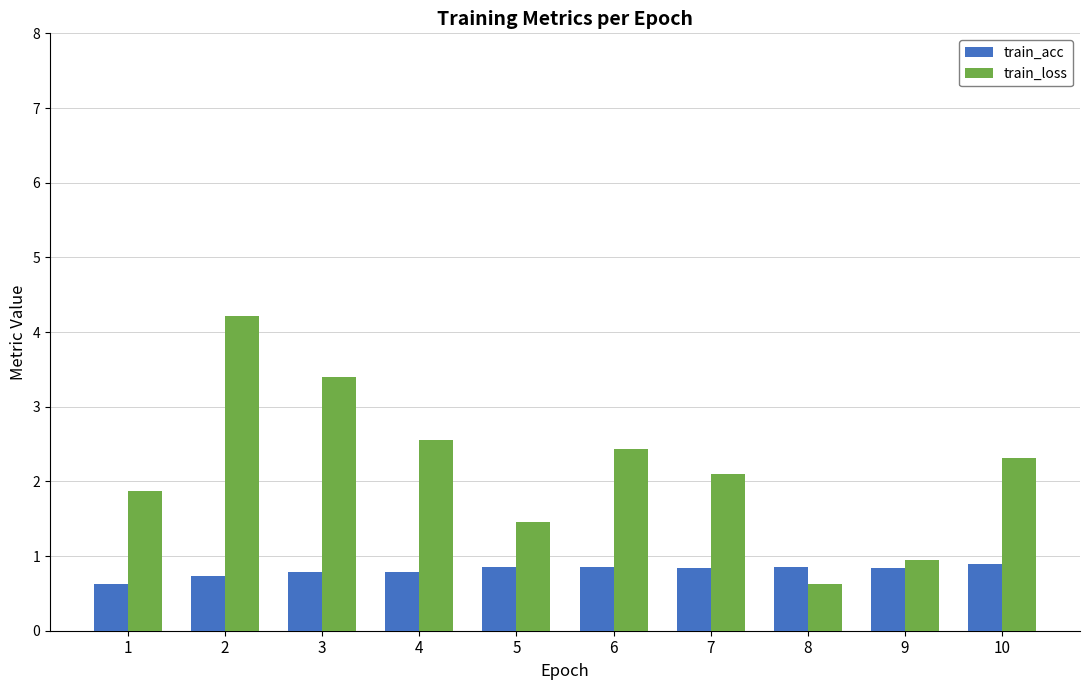

At which label does train_loss reach its peak?

2